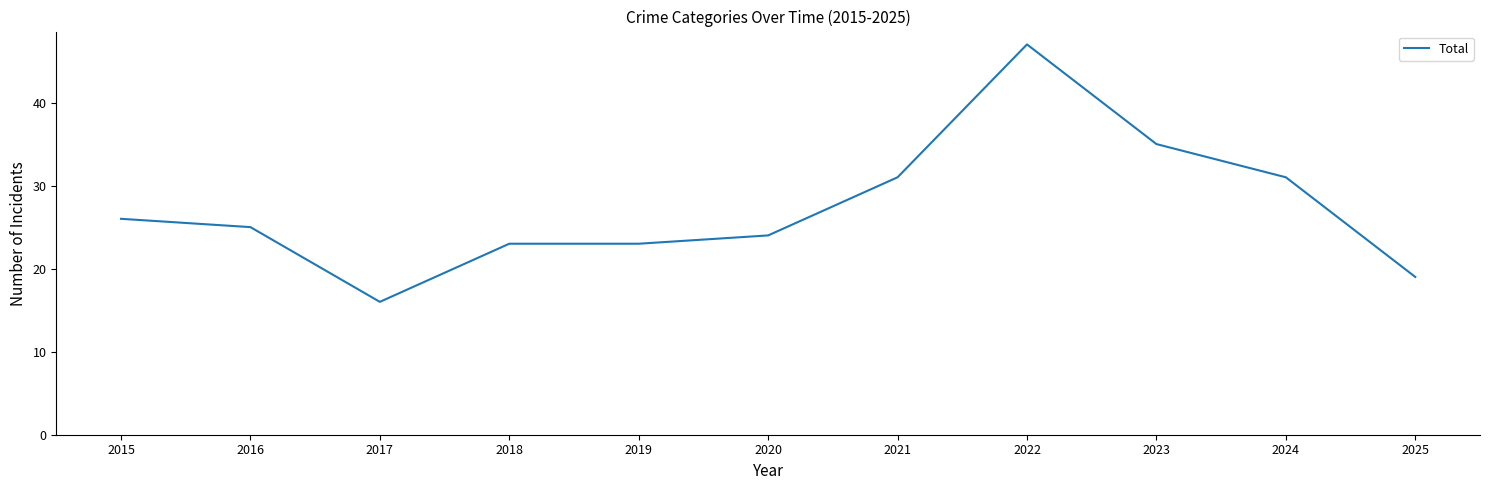

How many categories are shown in the chart?

11